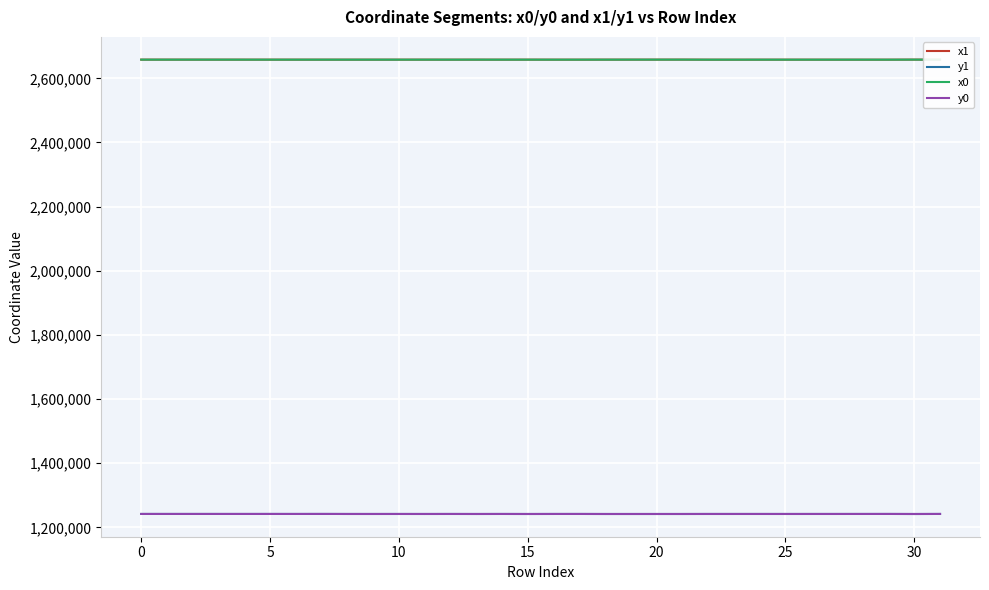

Count the number of categories in the chart.

32